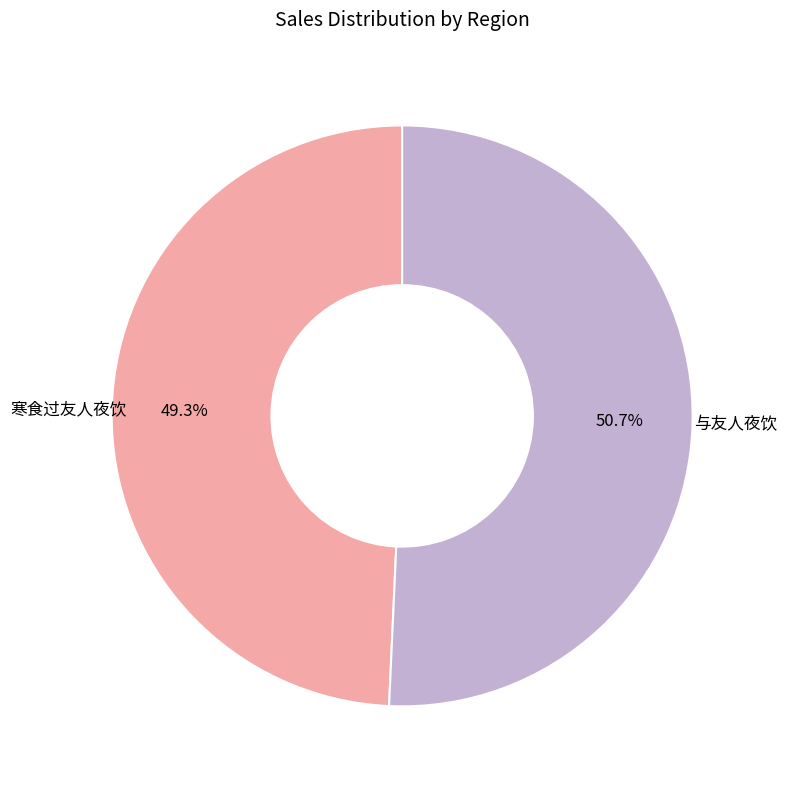

Is there any slice that represents more than half of the pie?

Yes